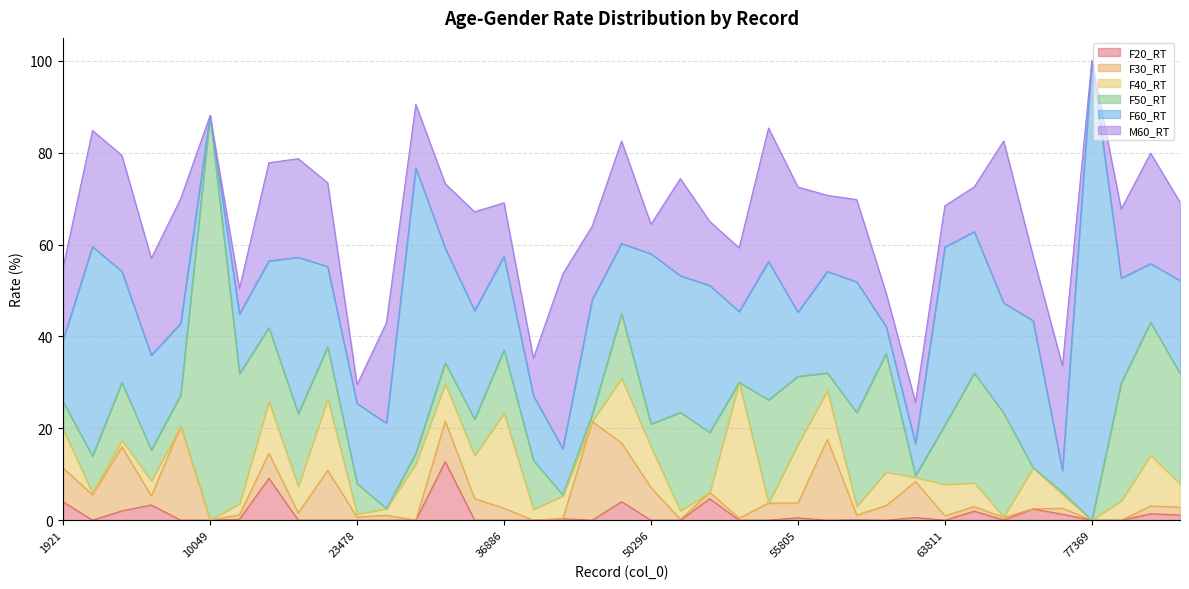

What is the average value of the F30_RT series?

4.4